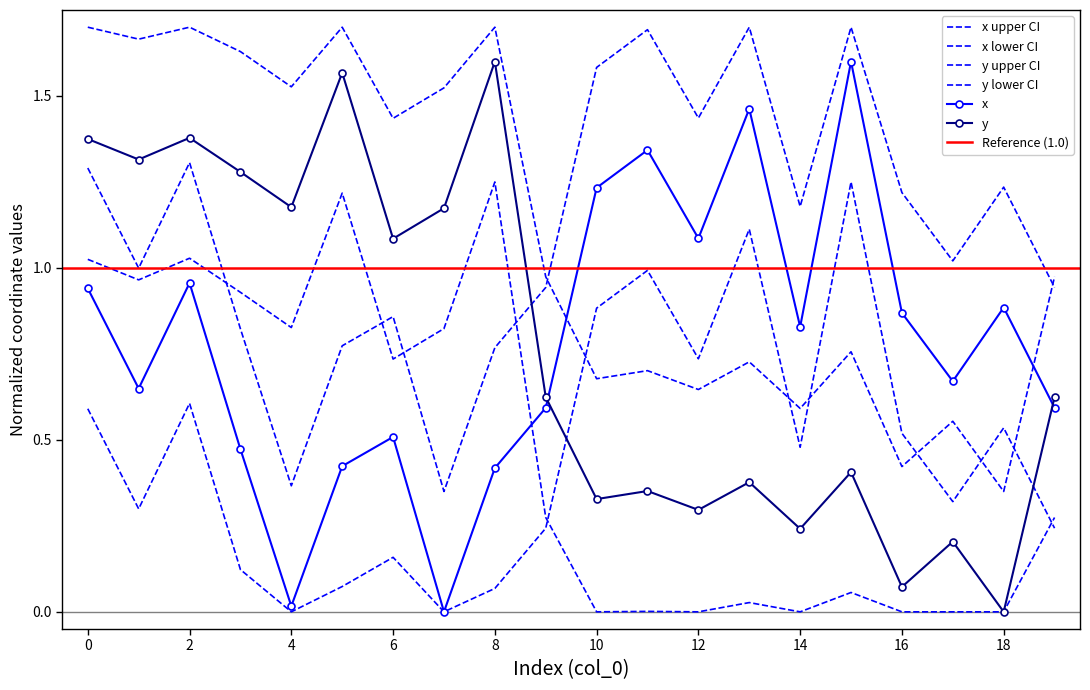

What value does the y series have at 10?

0.3